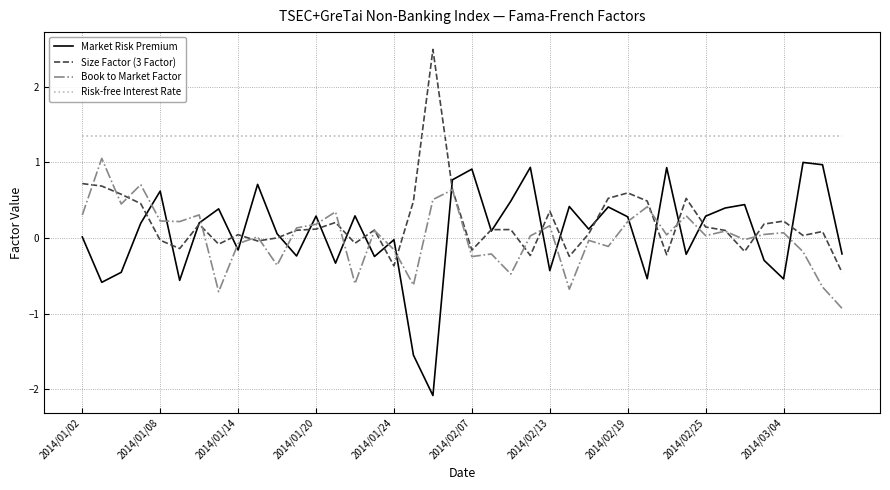

Is this an area chart (filled region under the line)?

No